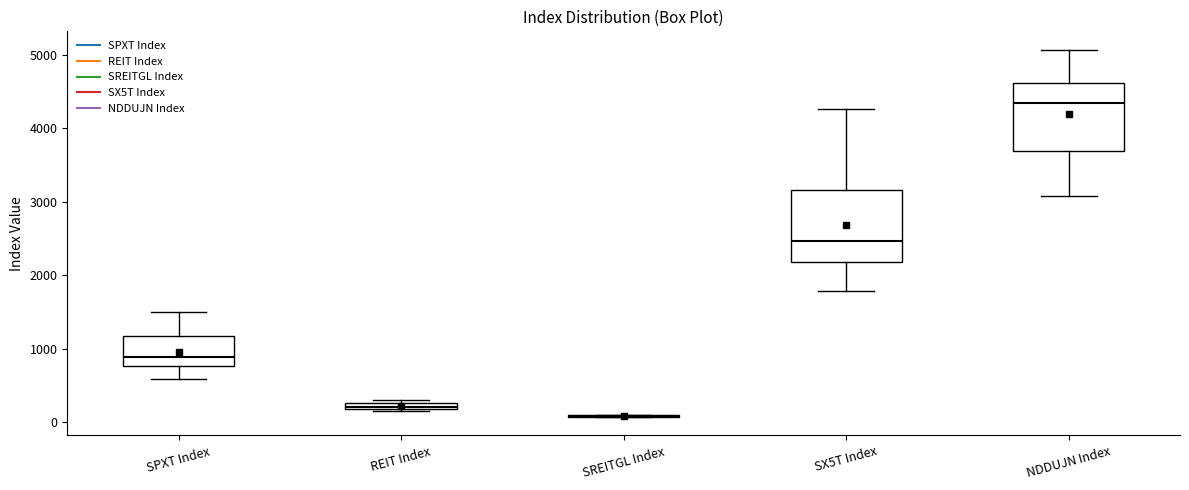

Where is the lower edge of the box for REIT Index on the y-axis? The values are not printed on the chart, so give them approximately, as read against the axis.

200